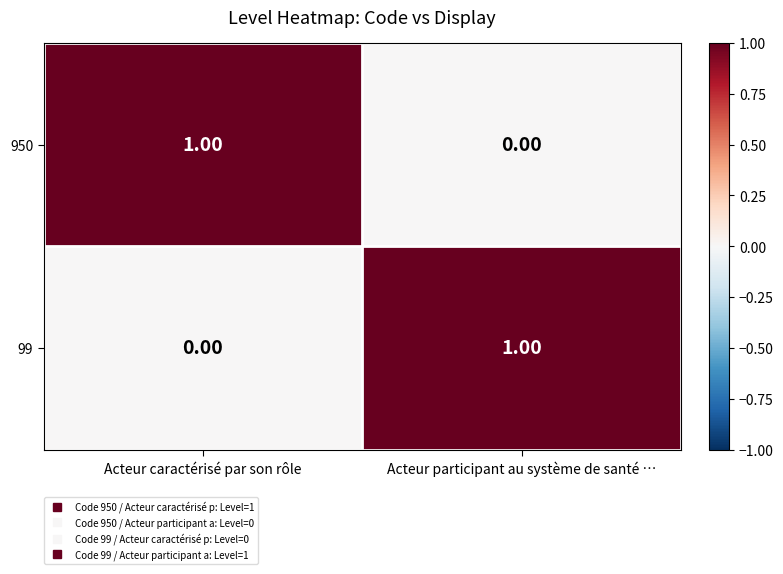

Rank the categories by 950 value from lowest to highest.

Acteur participant au système de santé …, Acteur caractérisé par son rôle